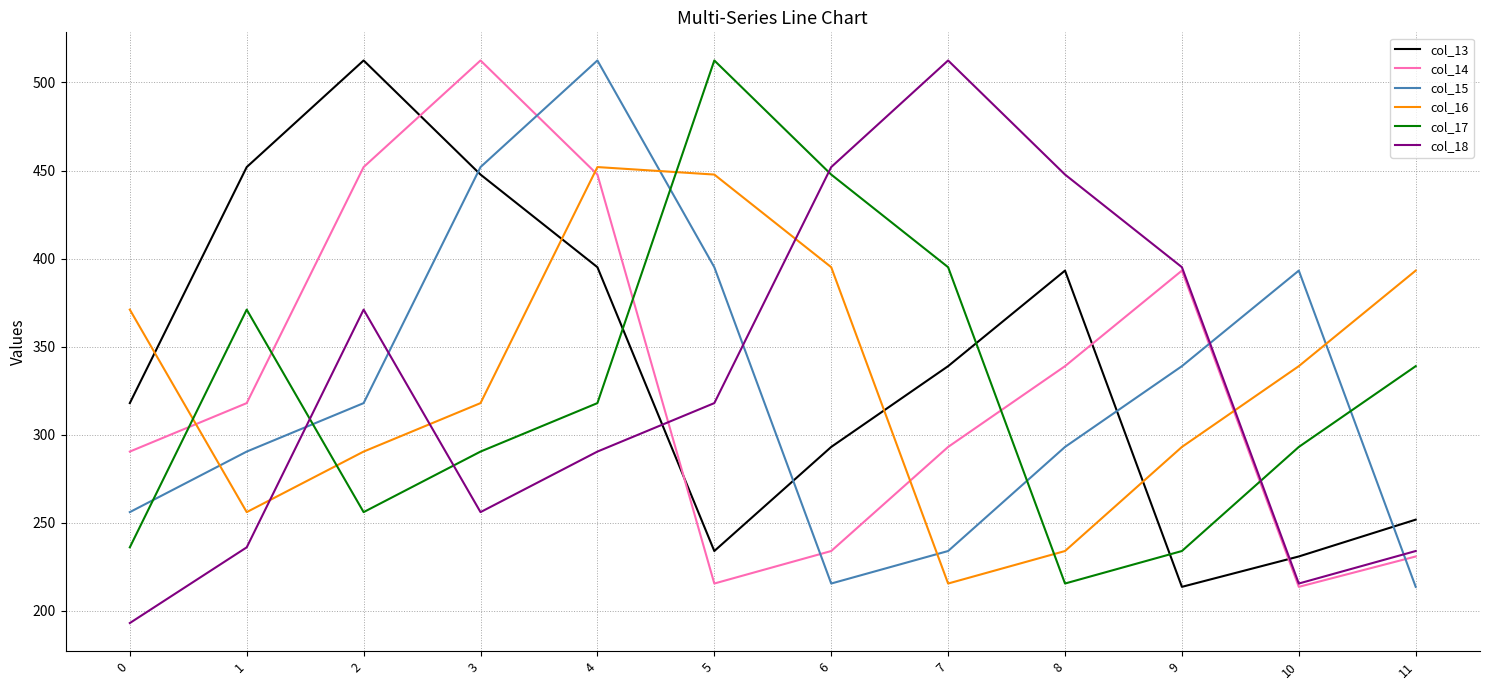

How many values in the col_13 series exceed 338?

6